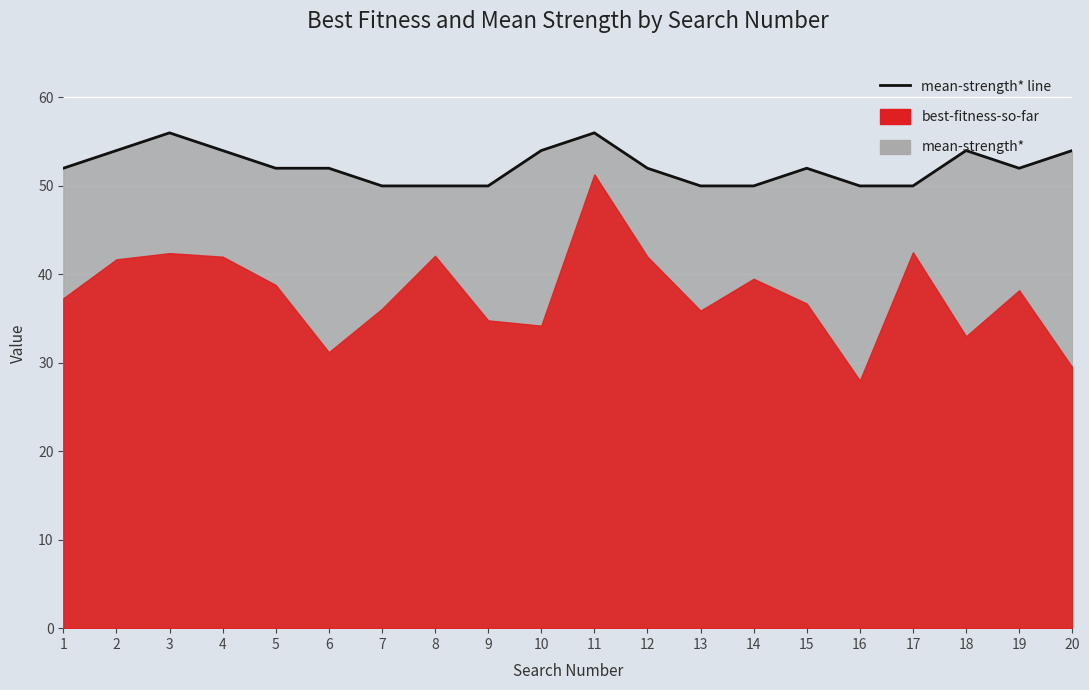

How many lines are shown in the chart?

1